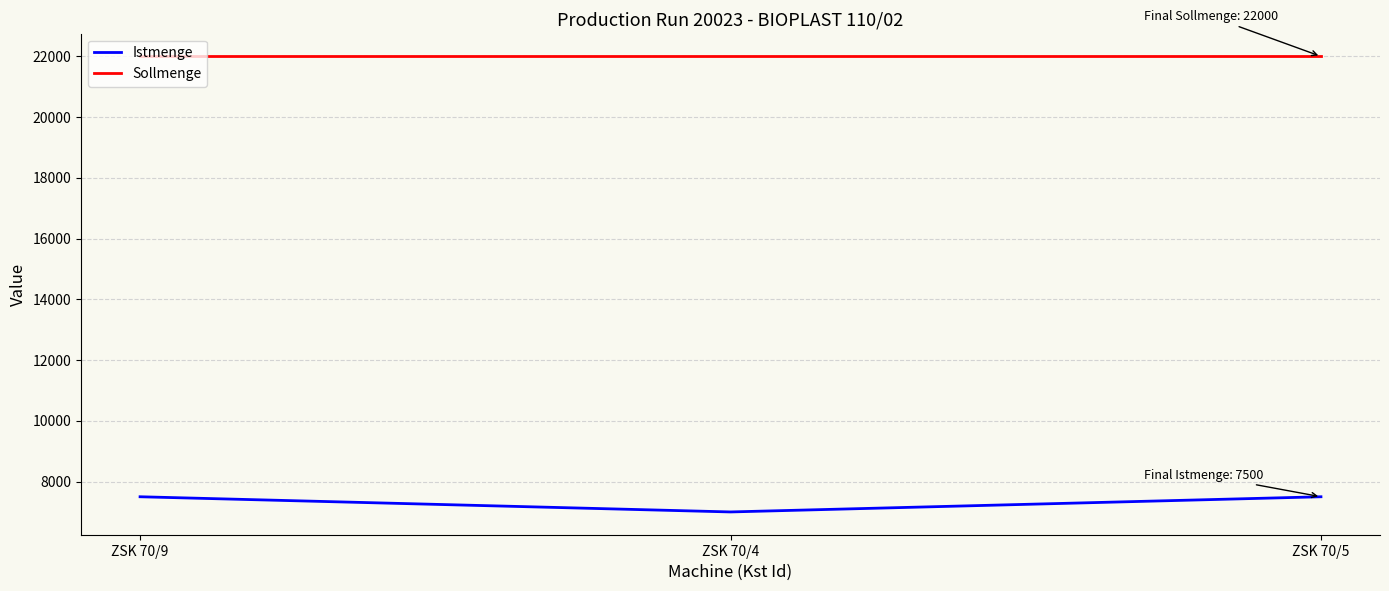

What is the total value across all series at ZSK 70/5?

29500